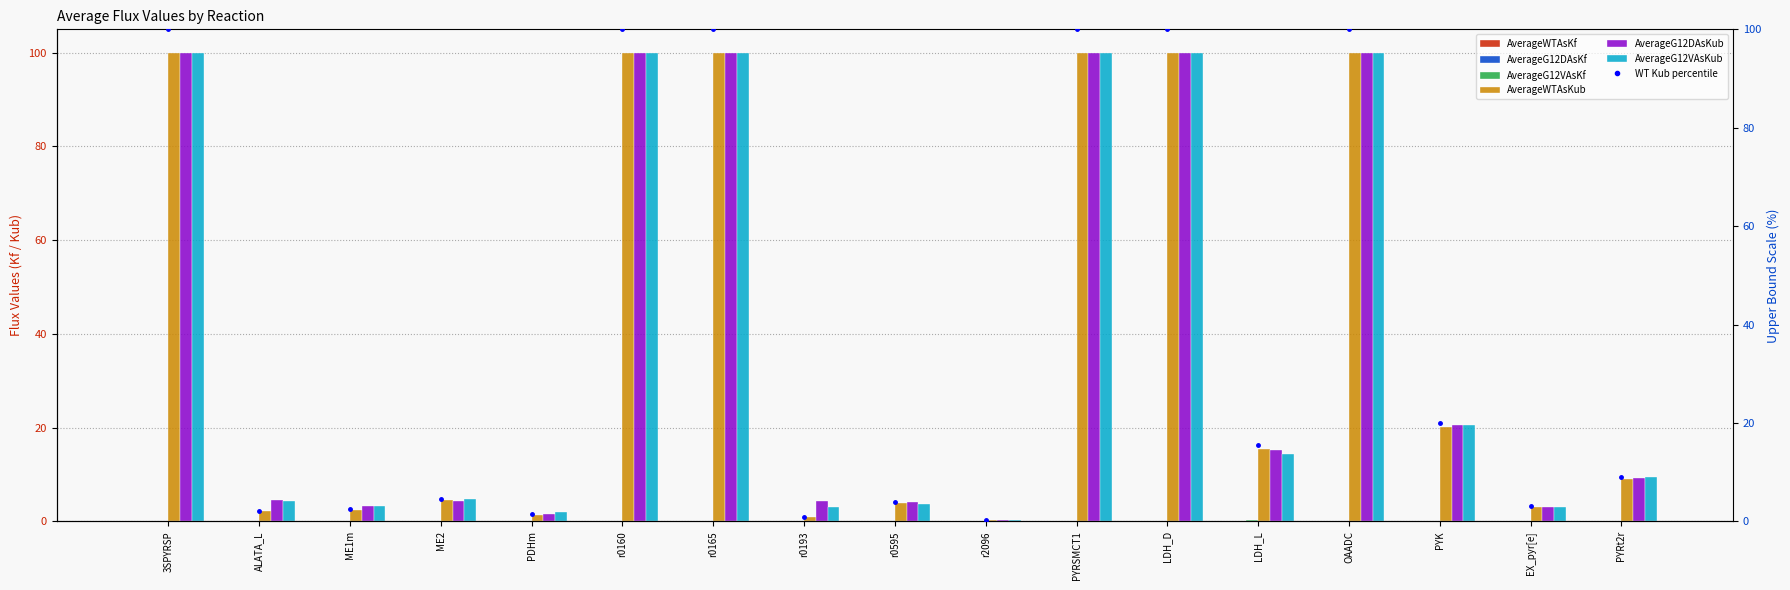

What is the total value across all series at LDH_D?

300.0